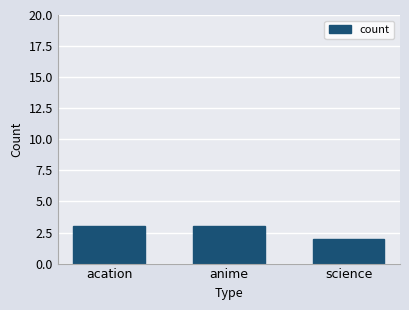

What is the sum of all values?

8